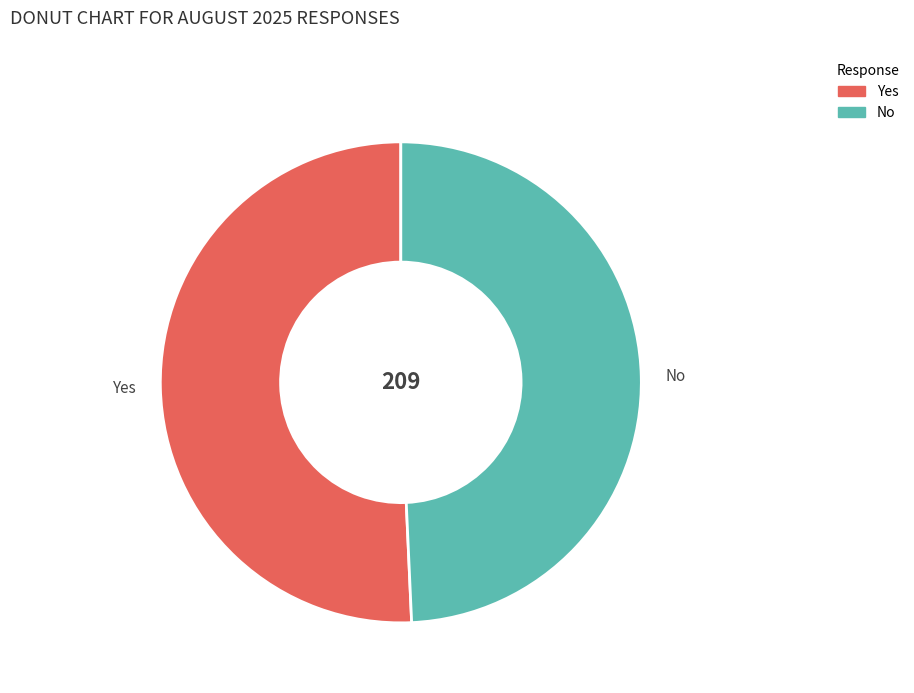

Approximately how many times larger is the value at No compared to Yes?

1.0